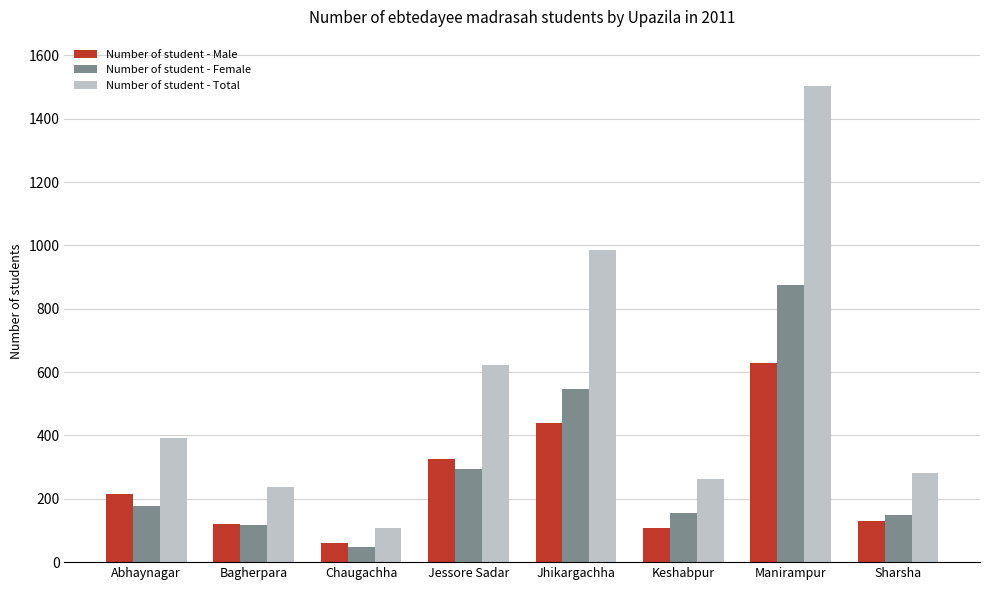

Rank the series by their maximum value, from lowest to highest.

Number of student - Male, Number of student - Female, Number of student - Total